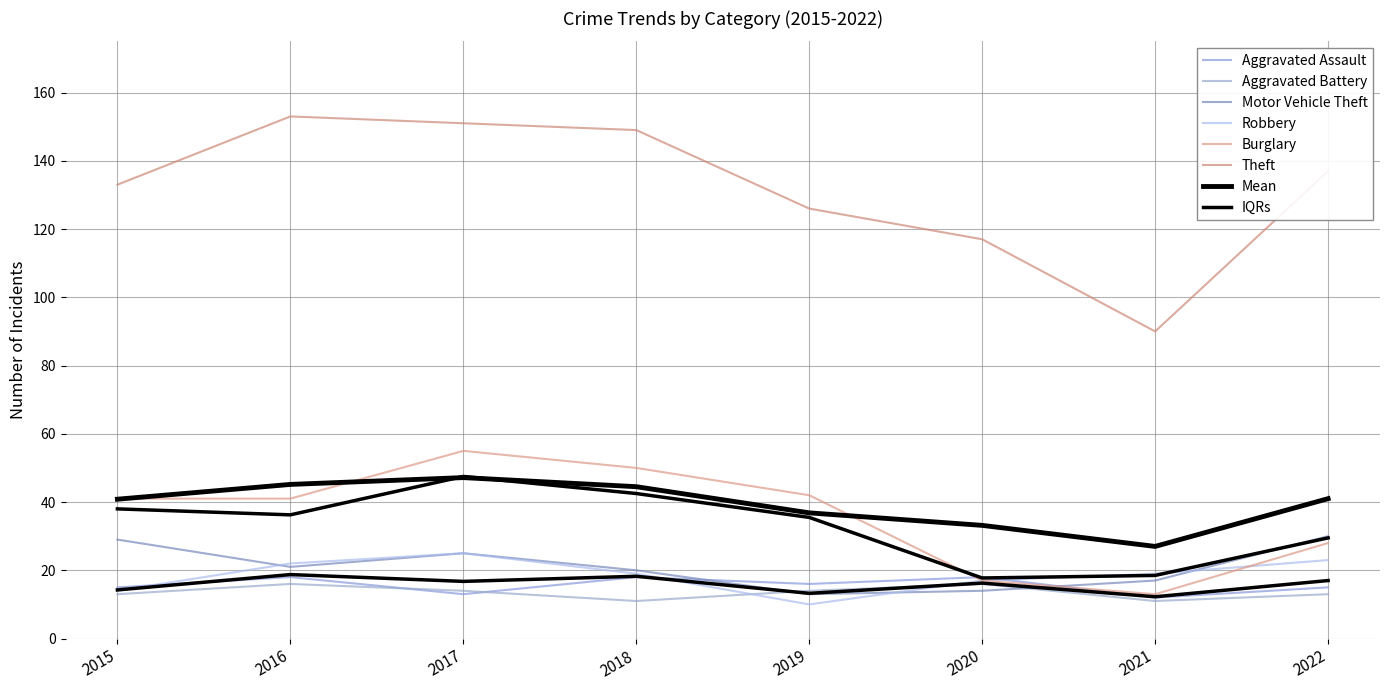

Where is the first local maximum for Aggravated Assault?

2016